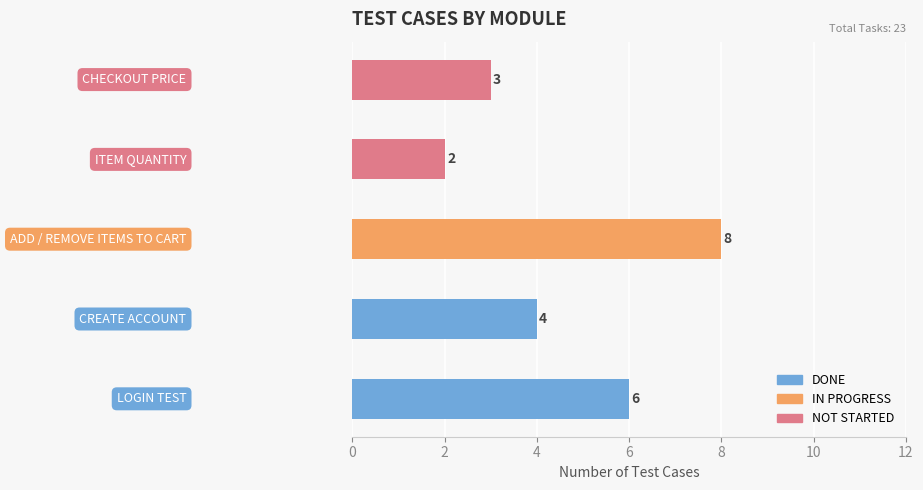

Where is the data nearest to the value 5?

LOGIN TEST